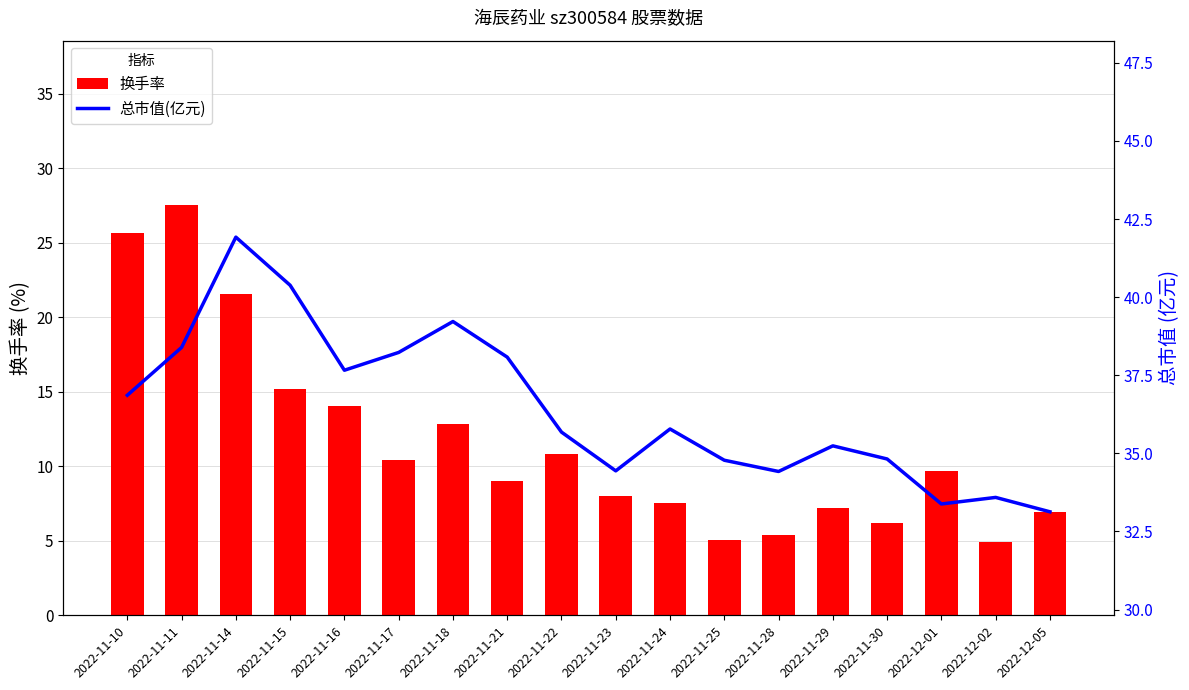

At which label does 换手率 reach its peak?

2022-11-11